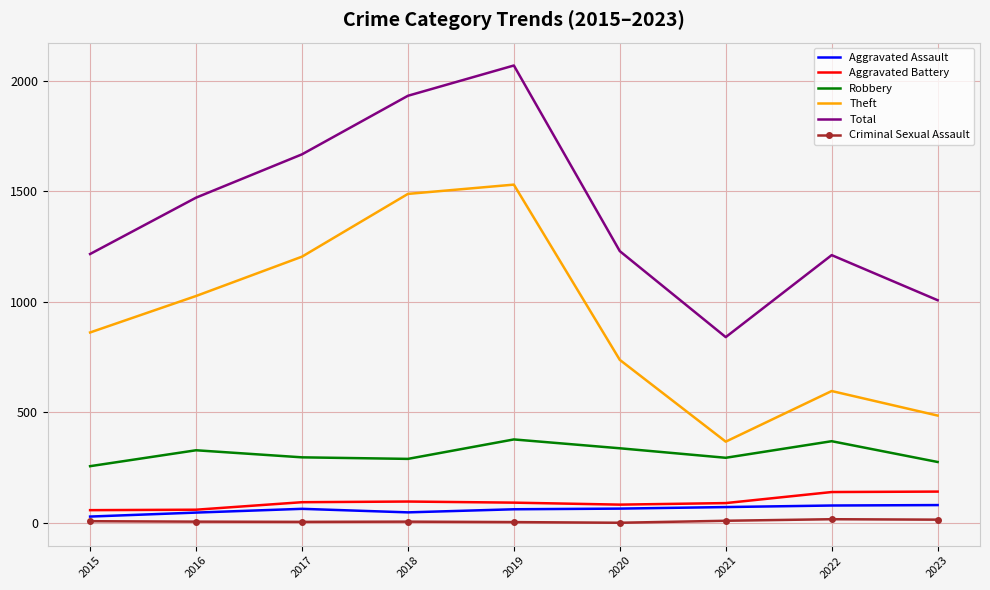

Rank the series at 2022 from highest to lowest value.

Total, Theft, Robbery, Aggravated Battery, Aggravated Assault, Criminal Sexual Assault